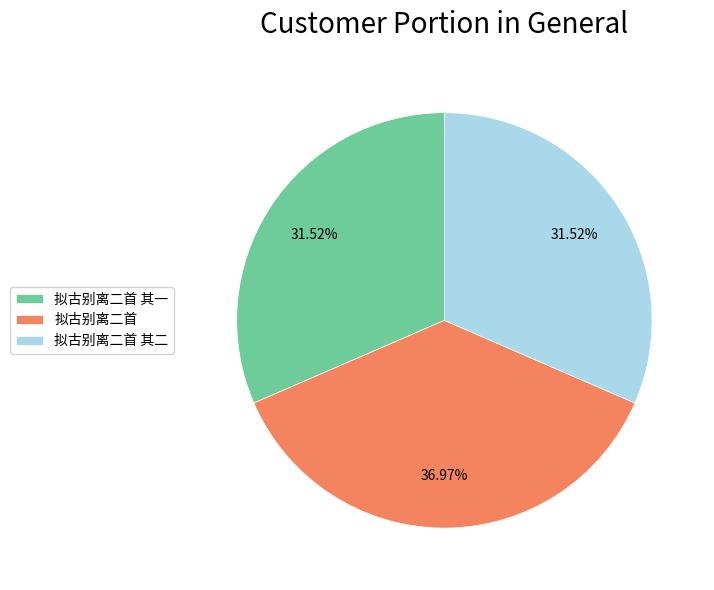

To the nearest percent, what portion does 拟古别离二首 其二 represent?

32%